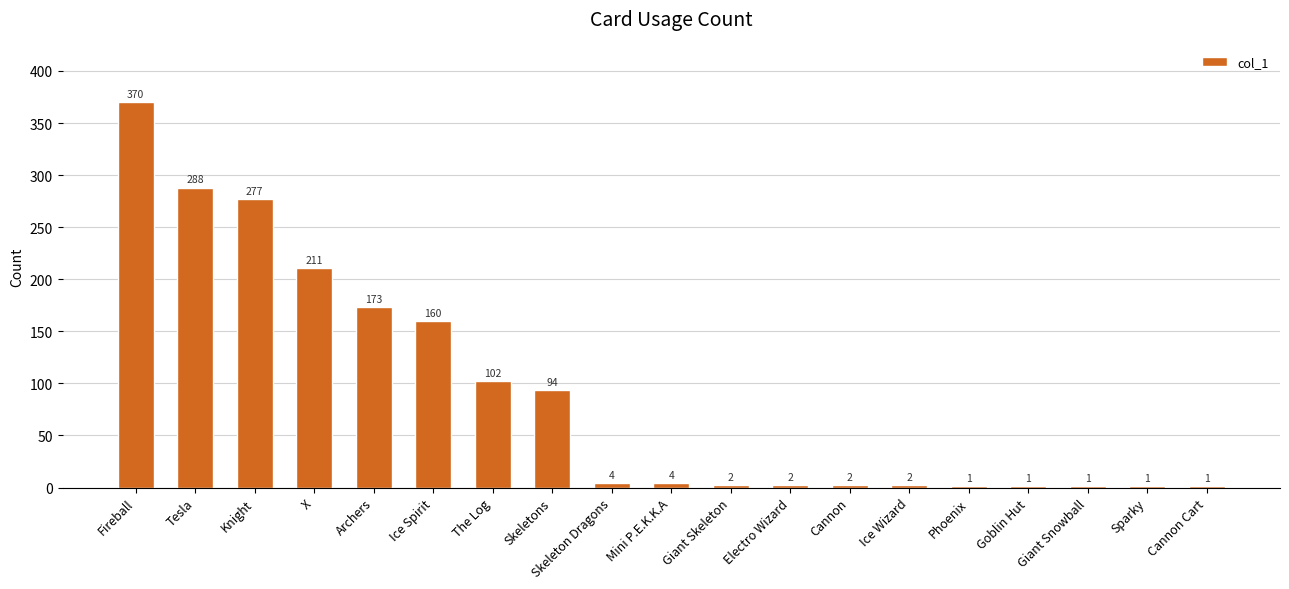

Which category has the highest value across all series?

Fireball